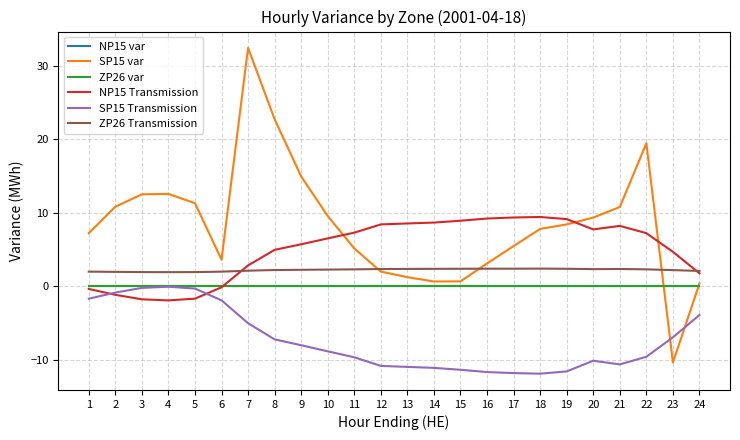

Which series has the widest spread of values?

SP15 var